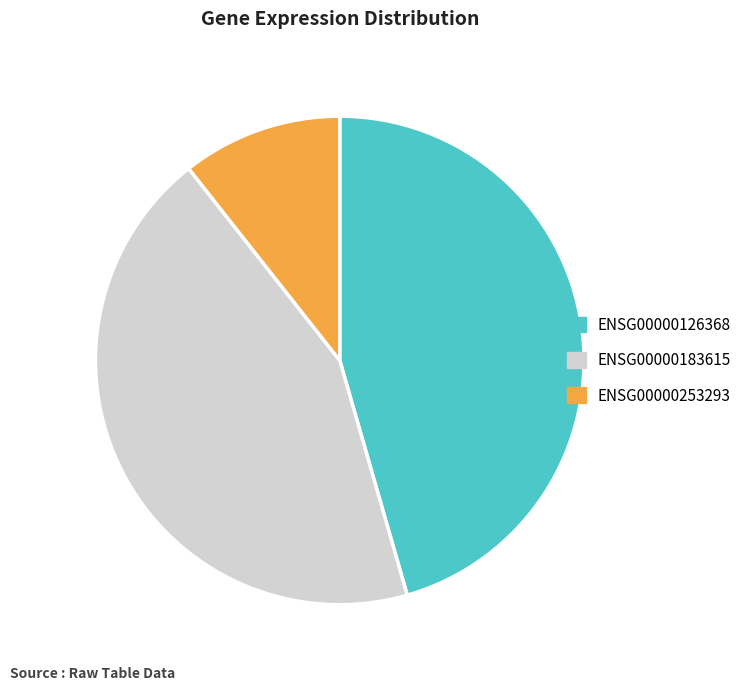

Rank the categories by value from highest to lowest.

ENSG00000126368, ENSG00000183615, ENSG00000253293